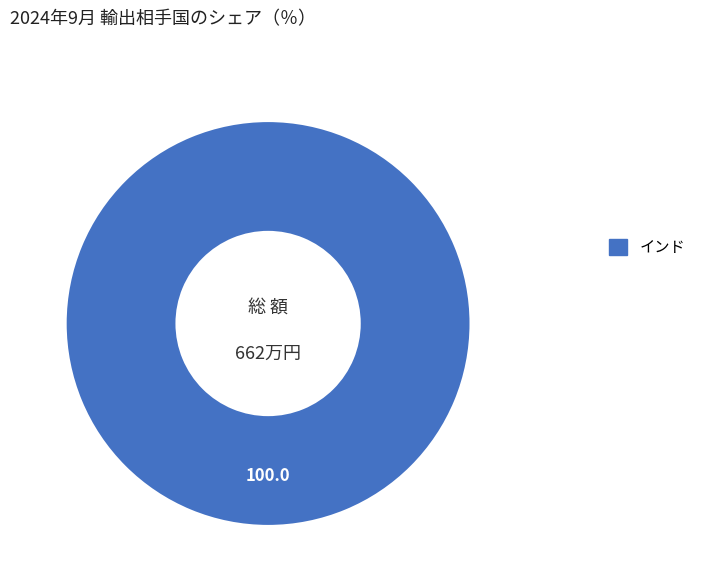

The インド slice represents 100% of the pie. True or false?

True